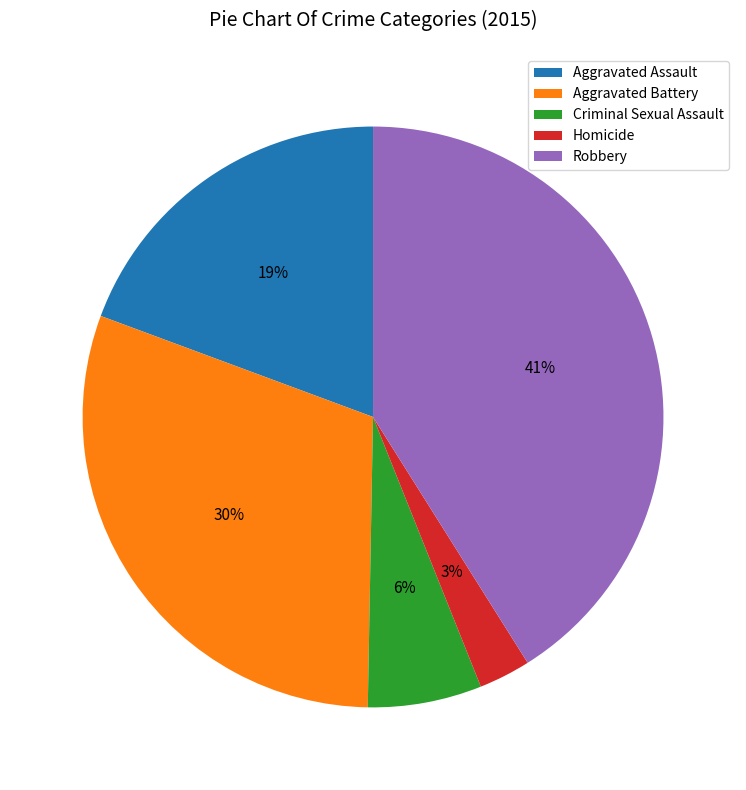

Between Robbery and Homicide, which is larger?

Robbery